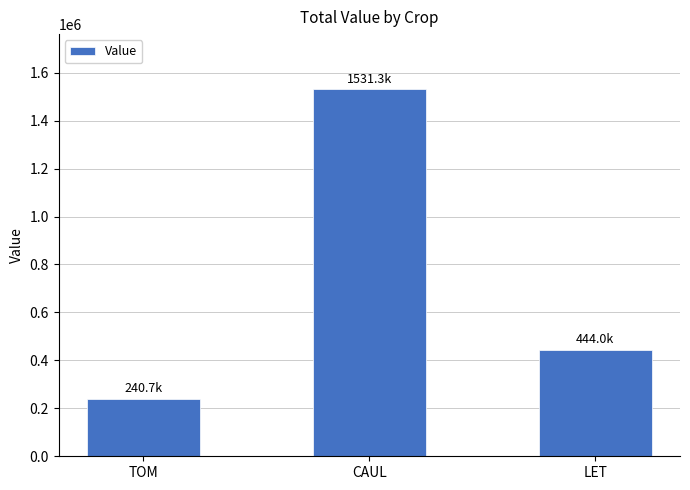

What is the sum of the values at LET and CAUL?

1975300.3